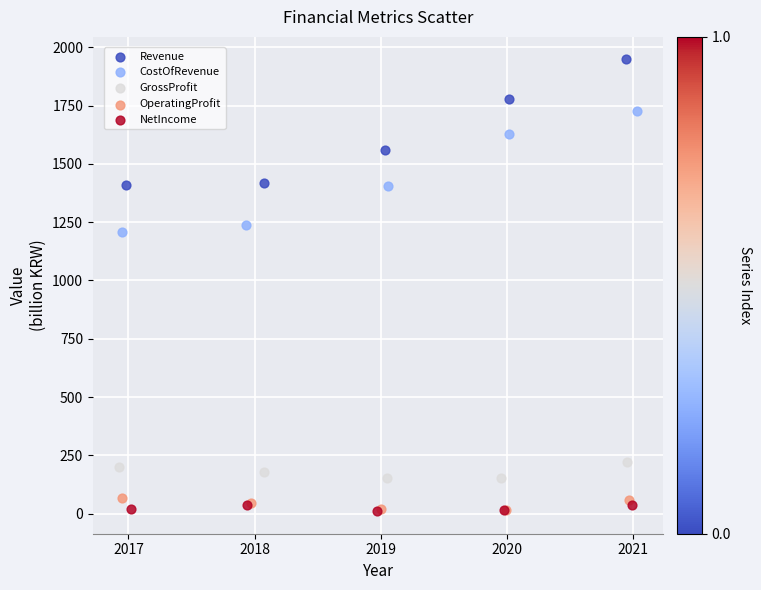

Which series has the largest Y range (max minus min)?

Revenue